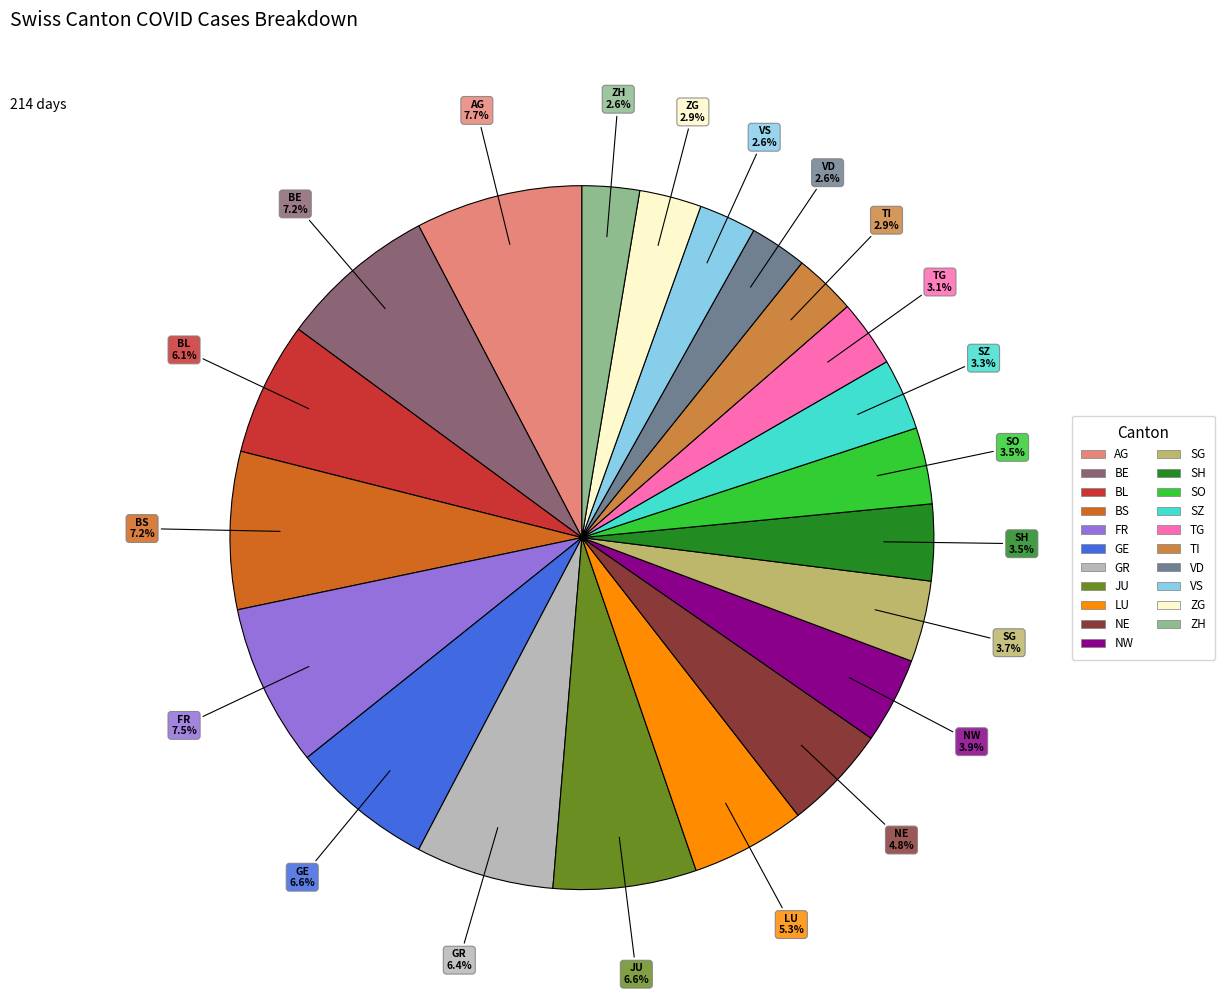

Does SH represent more than half of the total?

No